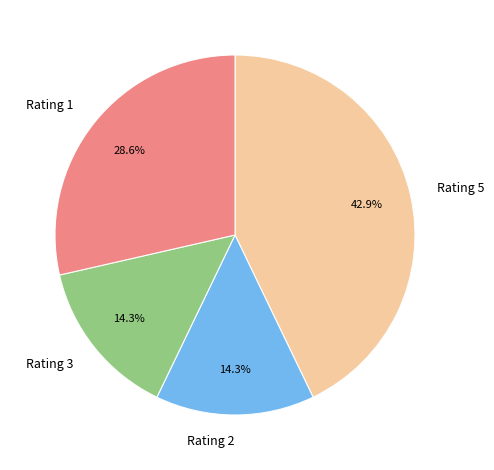

To the nearest percent, what is the difference between the largest and smallest slice percentages?

29%